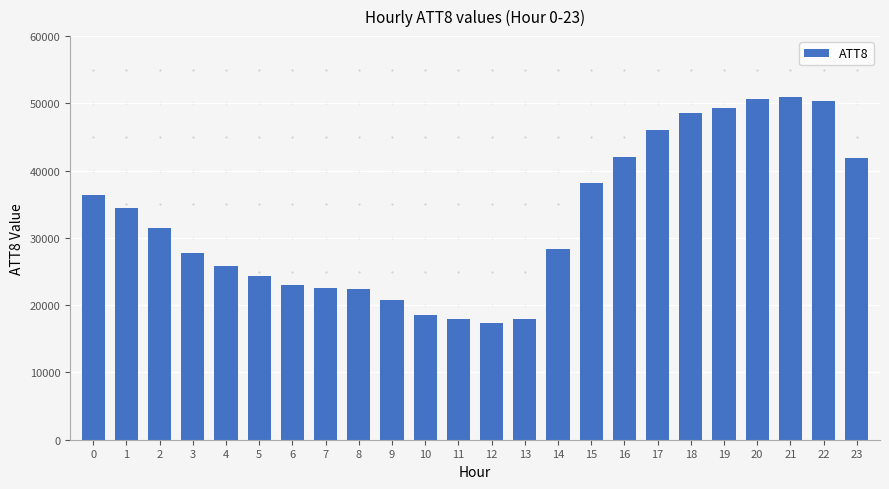

What is the difference between the second highest and second lowest values?

32700